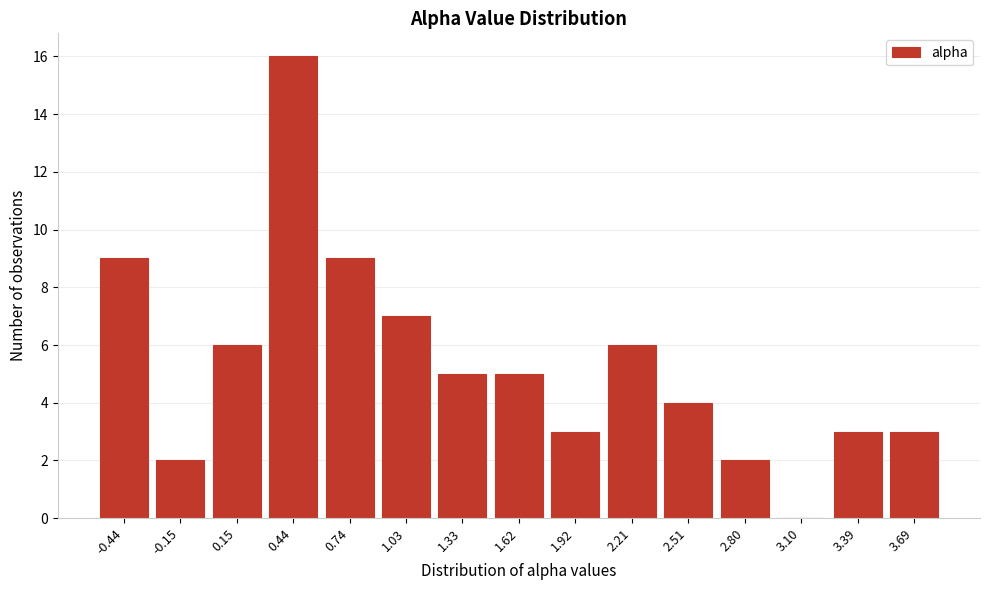

Reading left to right, list all the values displayed in this chart.

-0.44=9	-0.15=2	0.15=6	0.44=16	0.74=9	1.03=7	1.33=5	1.62=5	1.92=3	2.21=6	2.51=4	2.80=2	3.10=0	3.39=3	3.69=3